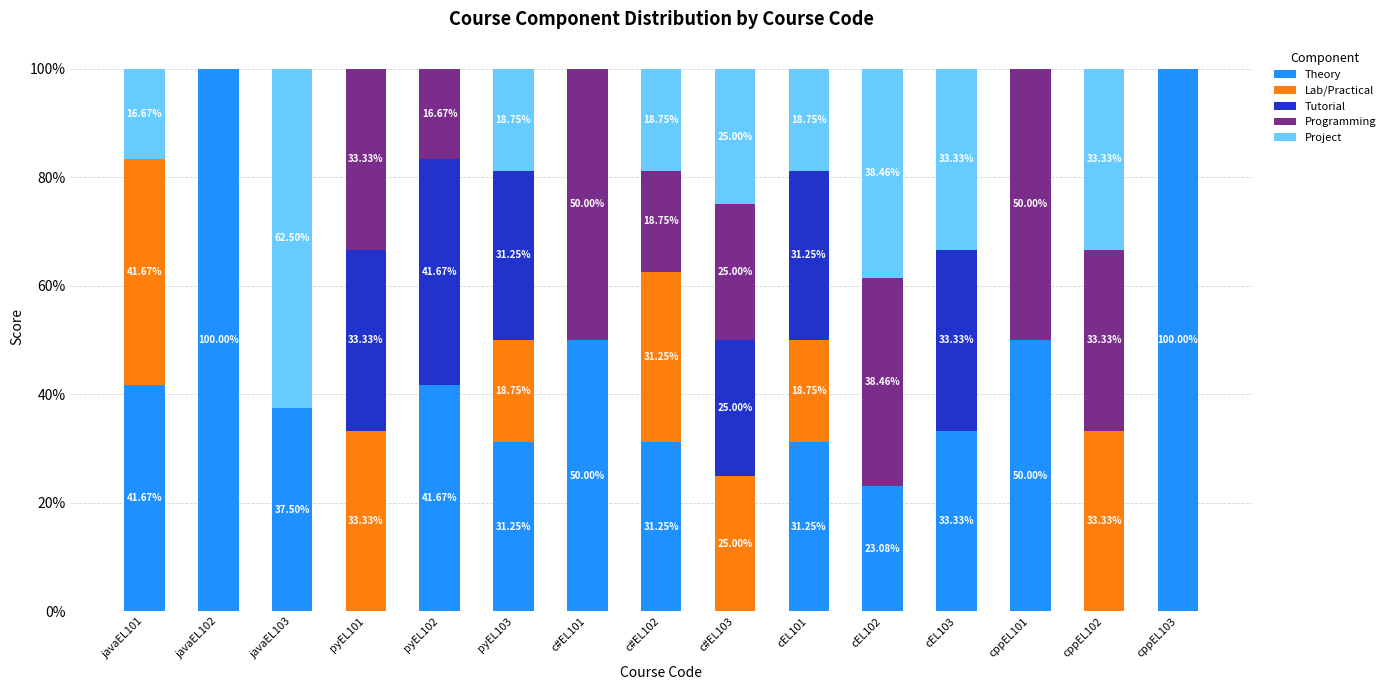

What is the sum of all Theory values?

571.0